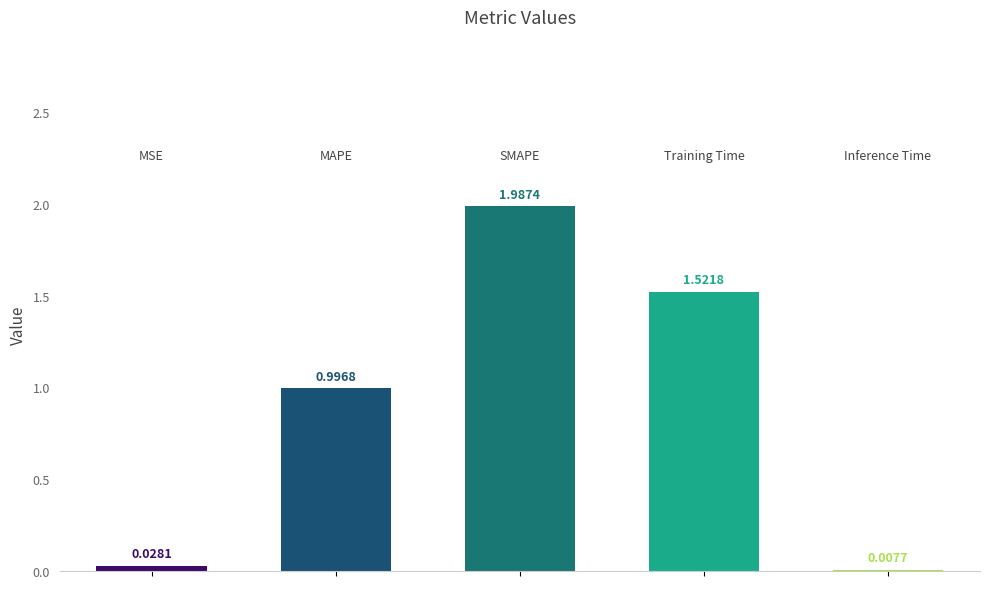

What is the sum of all values?

4.5